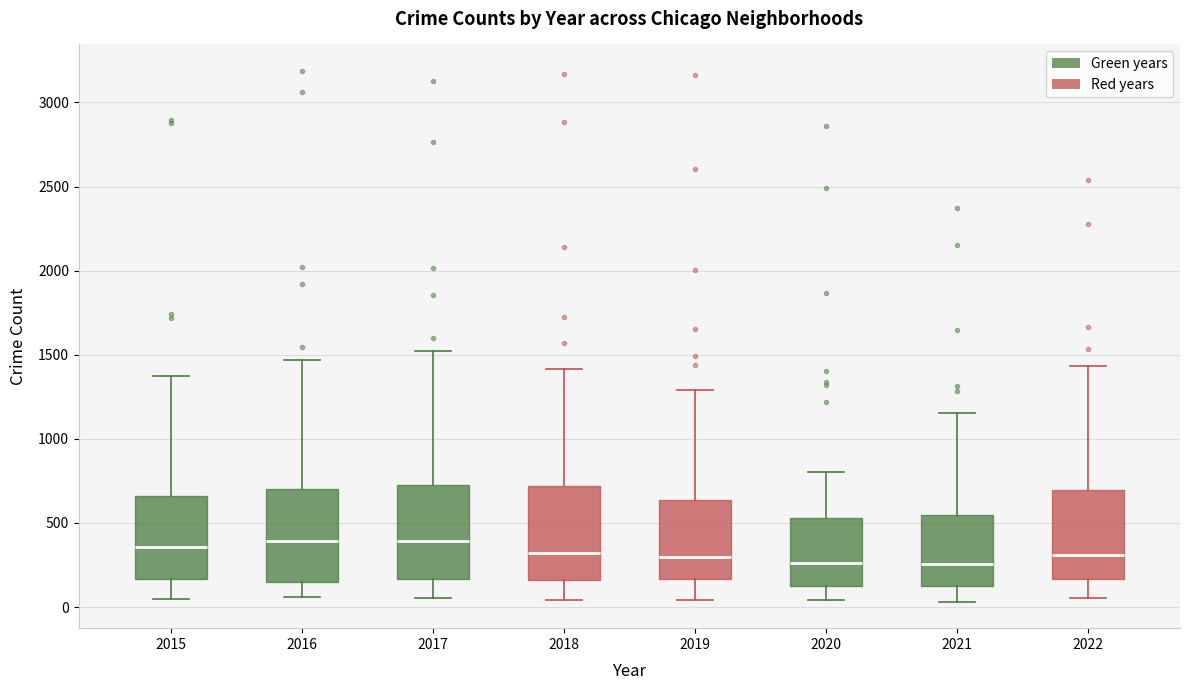

Reading left to right, transcribe this box plot: for each box, give where its median line is, the range the box spans, and where its two whiskers end, as read against the y-axis. The values are not printed on the chart, so give them approximately, as read against the axis.

2015: median 350, box 150 to 650, whiskers 50 to 1400
2016: median 400, box 150 to 700, whiskers 50 to 1450
2017: median 400, box 150 to 750, whiskers 50 to 1500
2018: median 300, box 150 to 700, whiskers 50 to 1400
2019: median 300, box 150 to 650, whiskers 50 to 1300
2020: median 250, box 100 to 550, whiskers 50 to 800
2021: median 250, box 100 to 550, whiskers 50 to 1150
2022: median 300, box 150 to 700, whiskers 50 to 1450